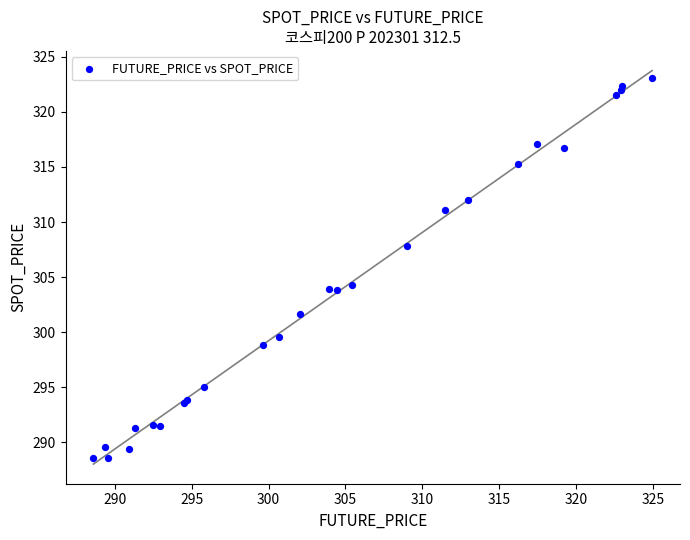

What Y value in the scatter plot is closest to 305?

304.3